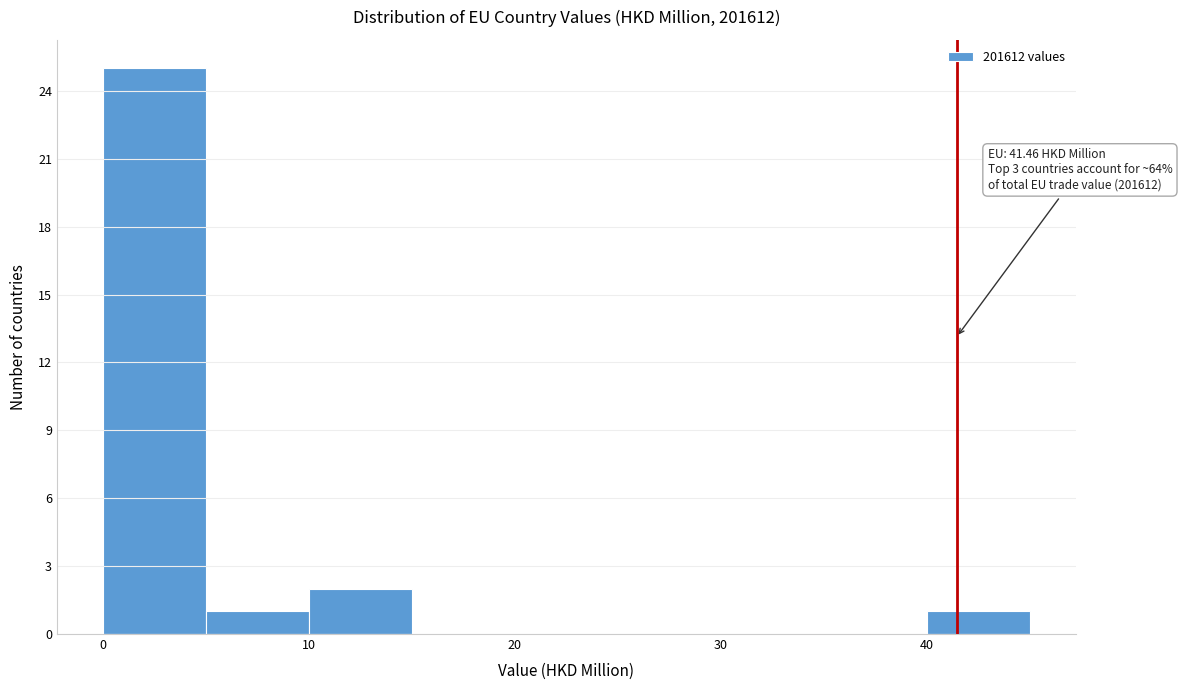

Over which range of the x-axis is the bar tallest?

0 to 5